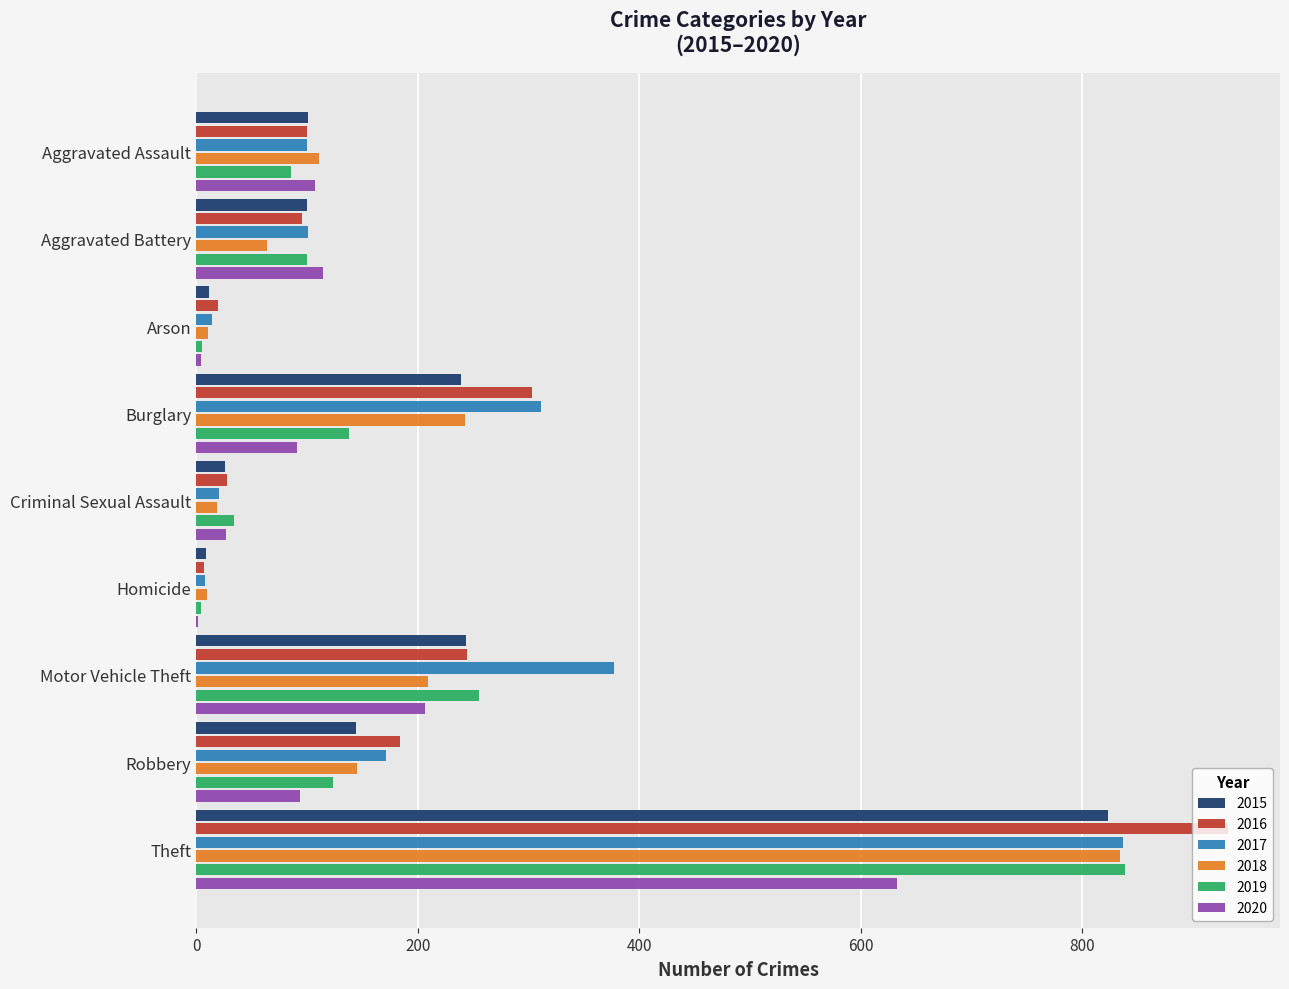

How many data points does each series have?

9